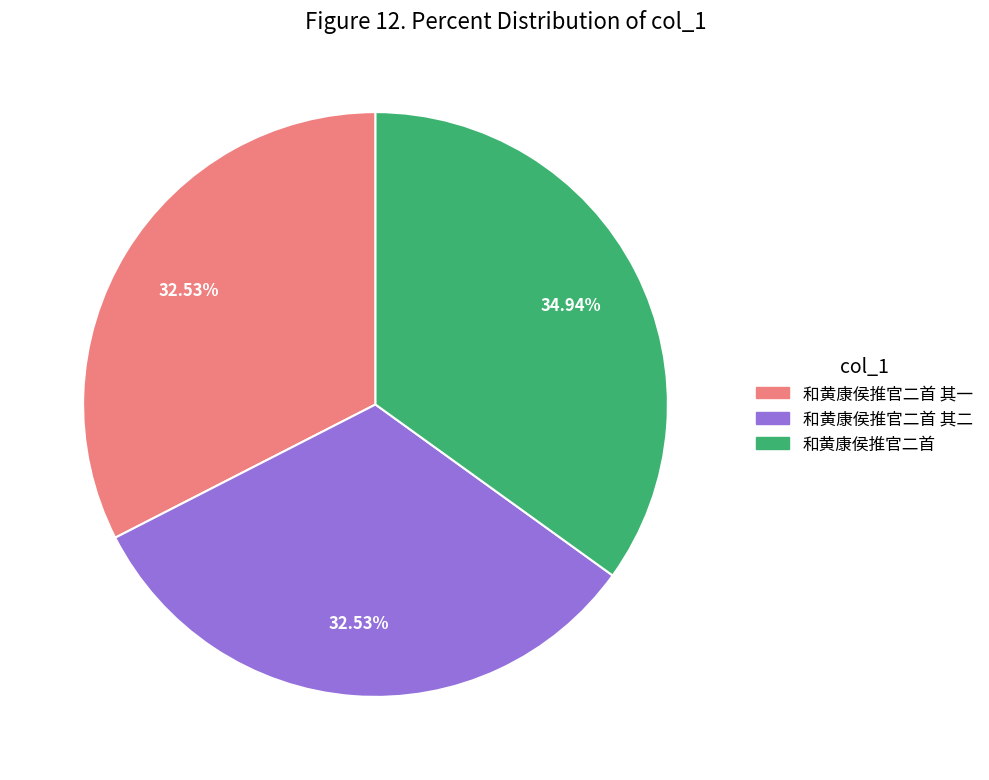

Is there a majority slice in this chart?

No